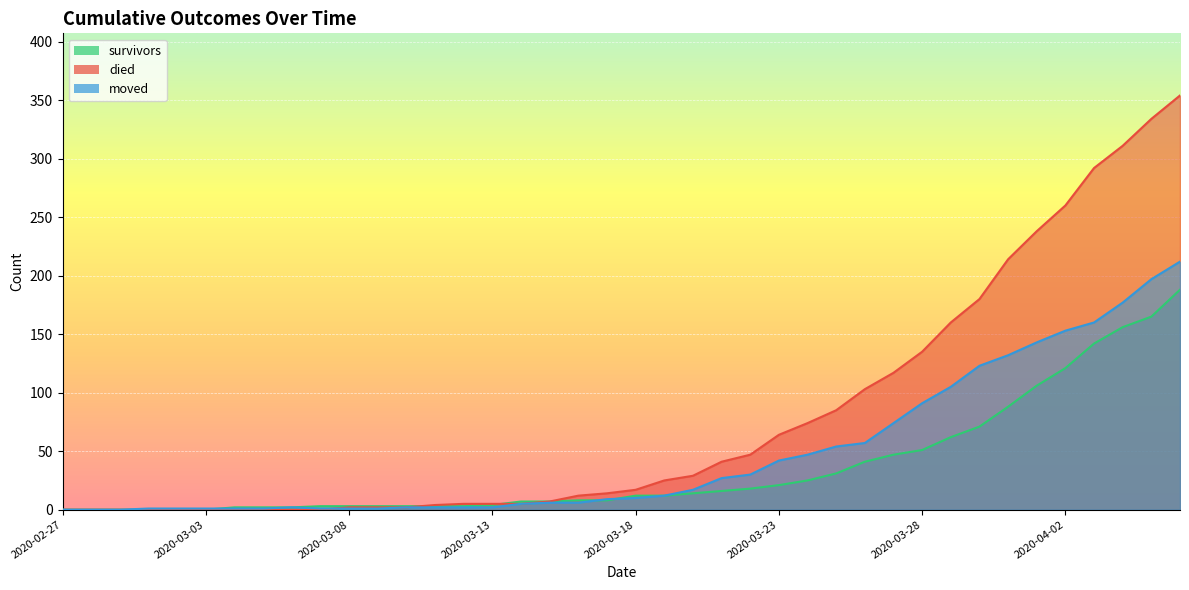

What are all the series names shown in the legend?

survivors, died, moved